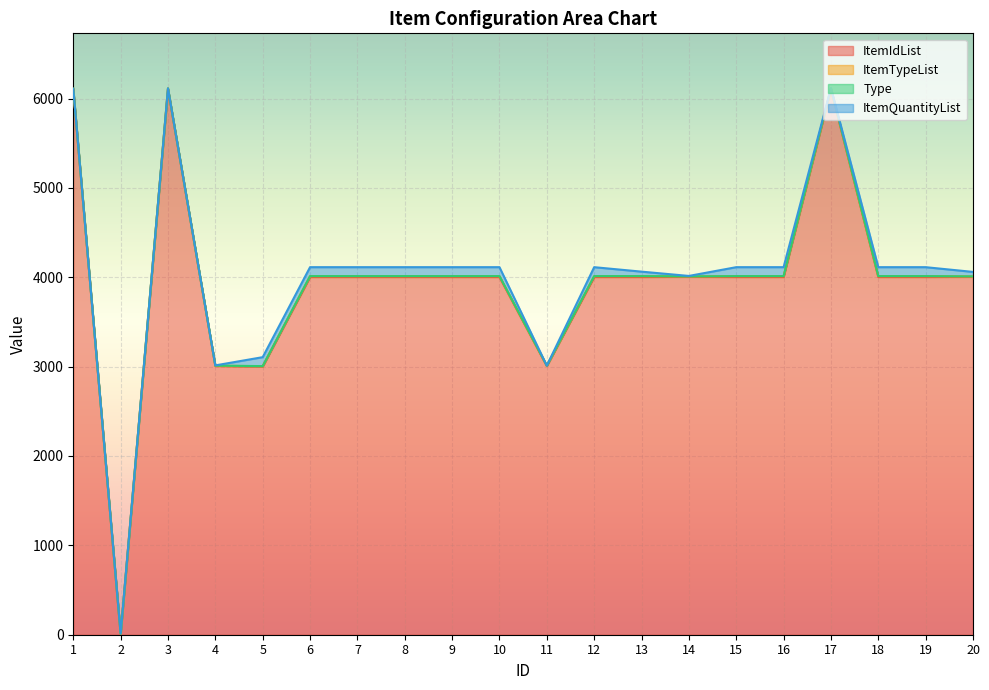

Is it true that ItemTypeList equals 16 at 12?

False